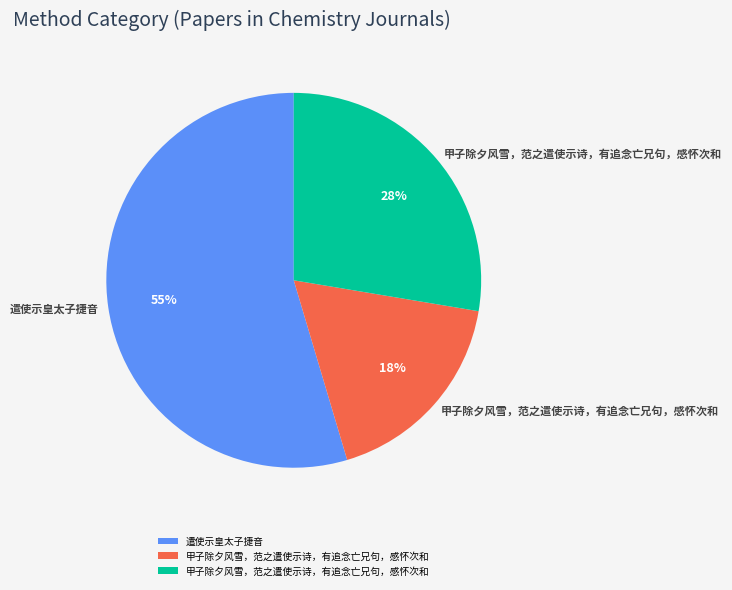

To the nearest percent, what is the average slice percentage?

33%